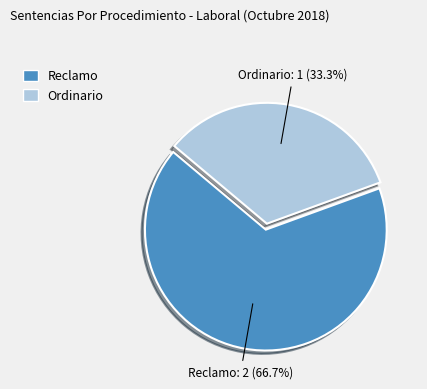

Rank the categories by value from highest to lowest.

Reclamo, Ordinario